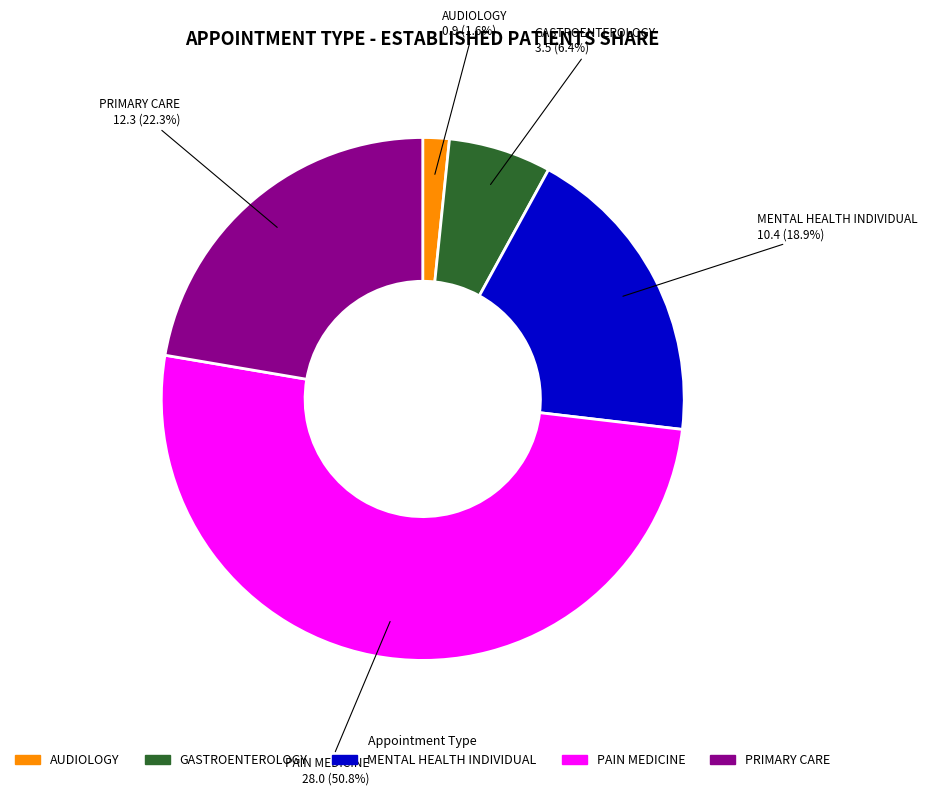

The PAIN MEDICINE slice represents 51% of the pie. True or false?

True